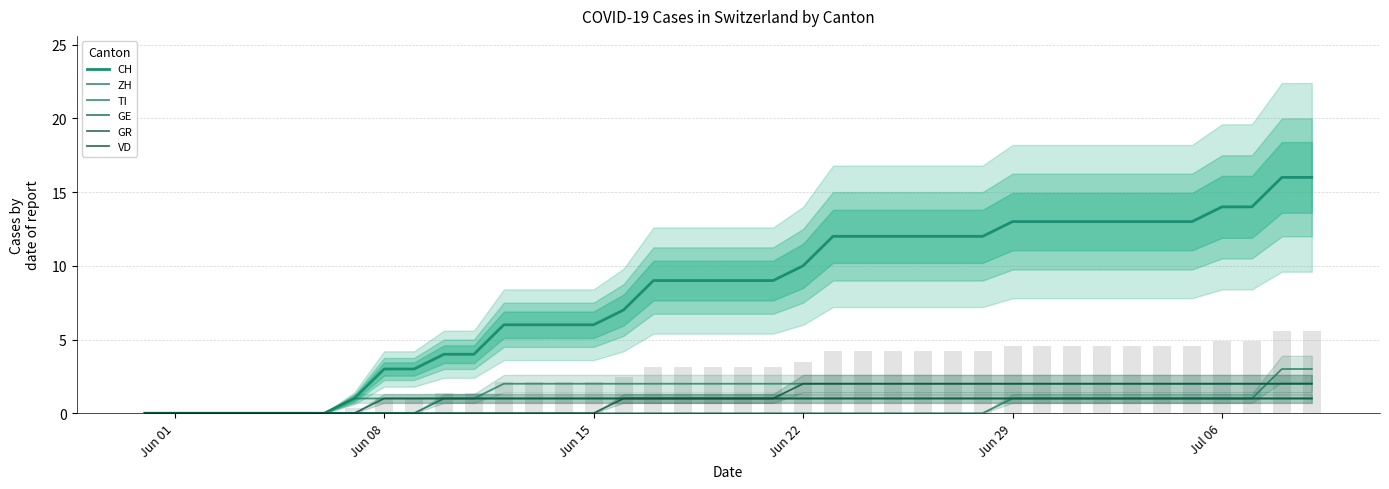

How many distinct data groups are displayed?

6